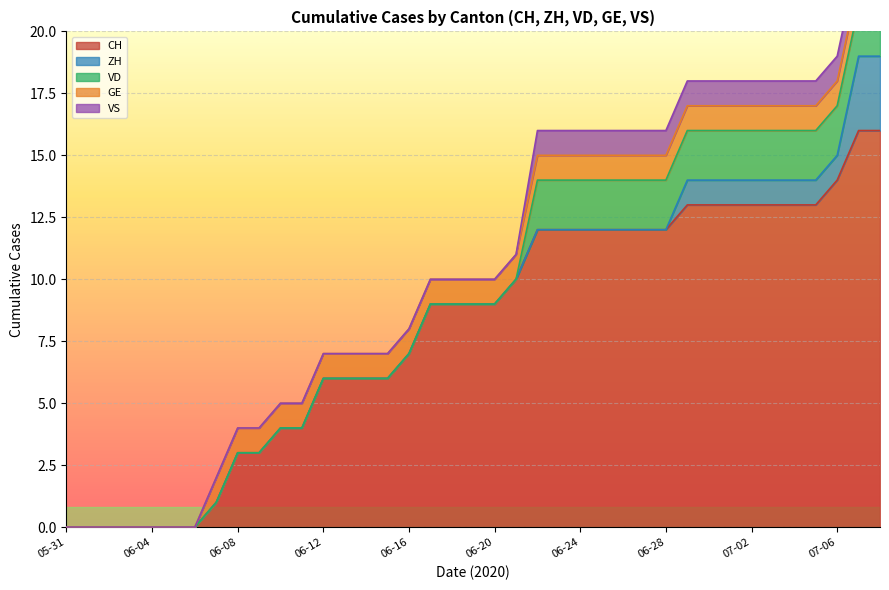

List the series in order of their peak value, lowest first.

GE, VS, VD, ZH, CH